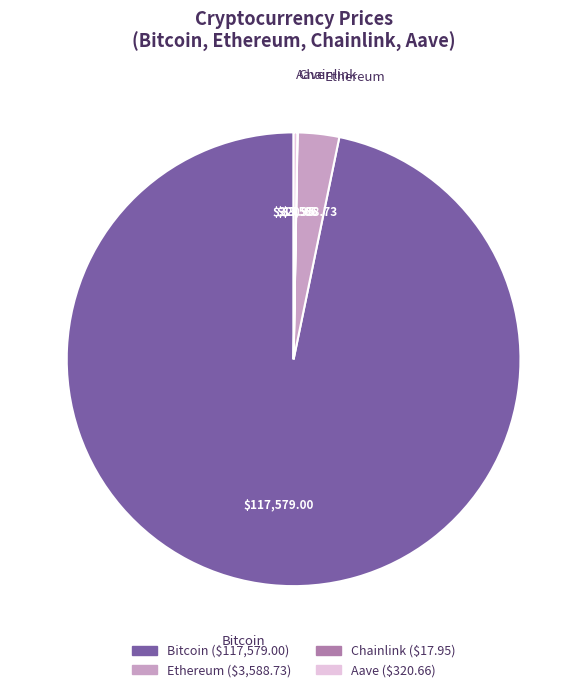

Which has a higher value, Ethereum or Bitcoin?

Bitcoin